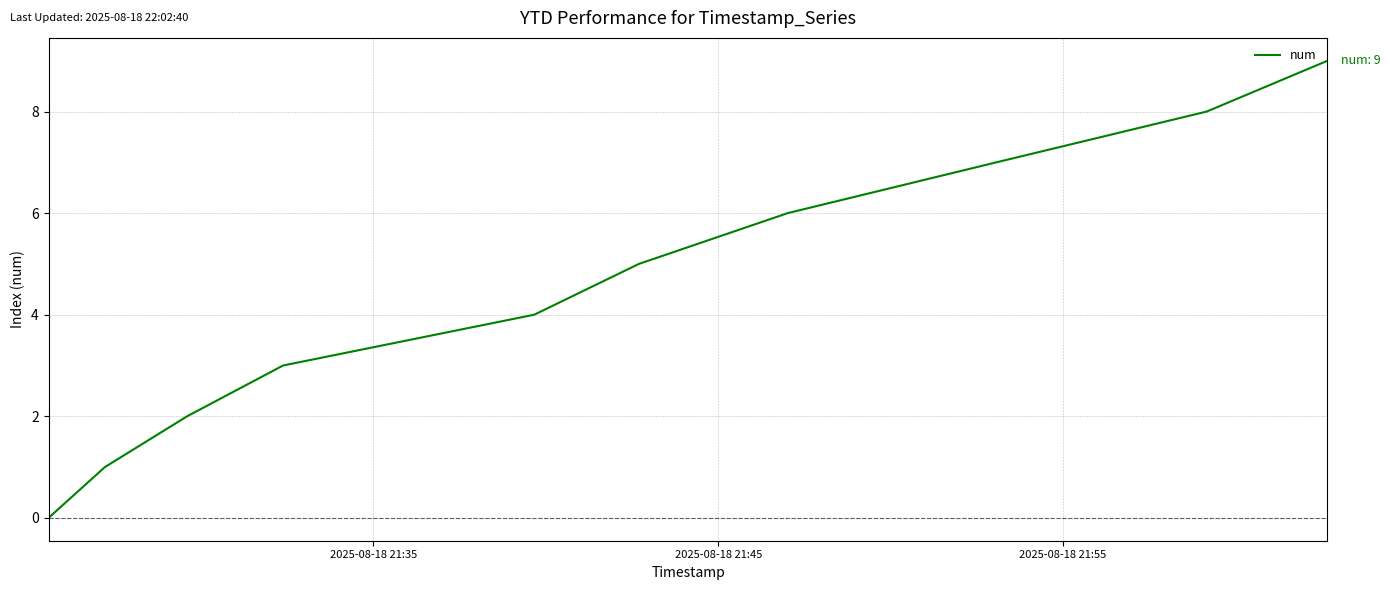

What is the maximum value shown in the chart?

9